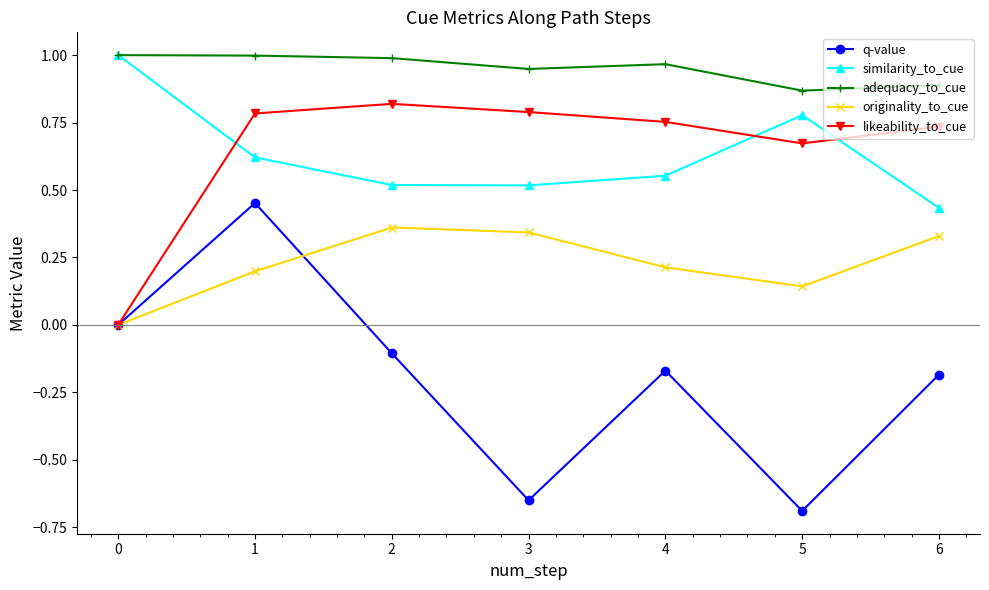

True or false: q-value has a value of 0.5 at 1.

True